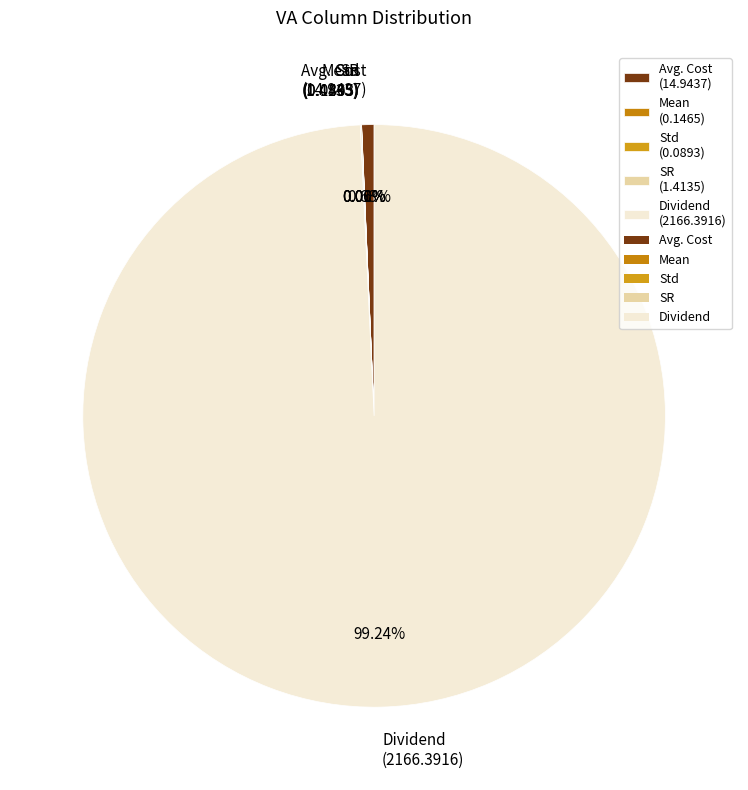

Is it true that Avg. Cost is 11% of the pie?

False